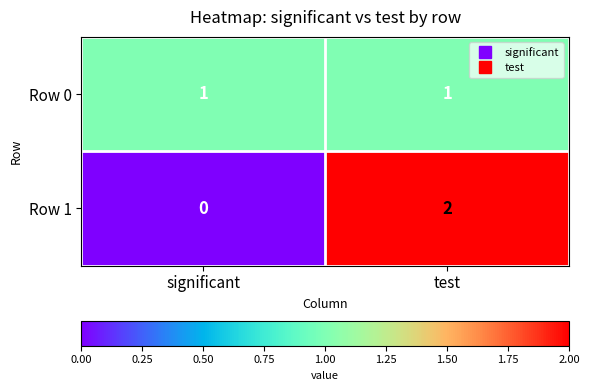

What is the difference between the highest and lowest values at significant?

1